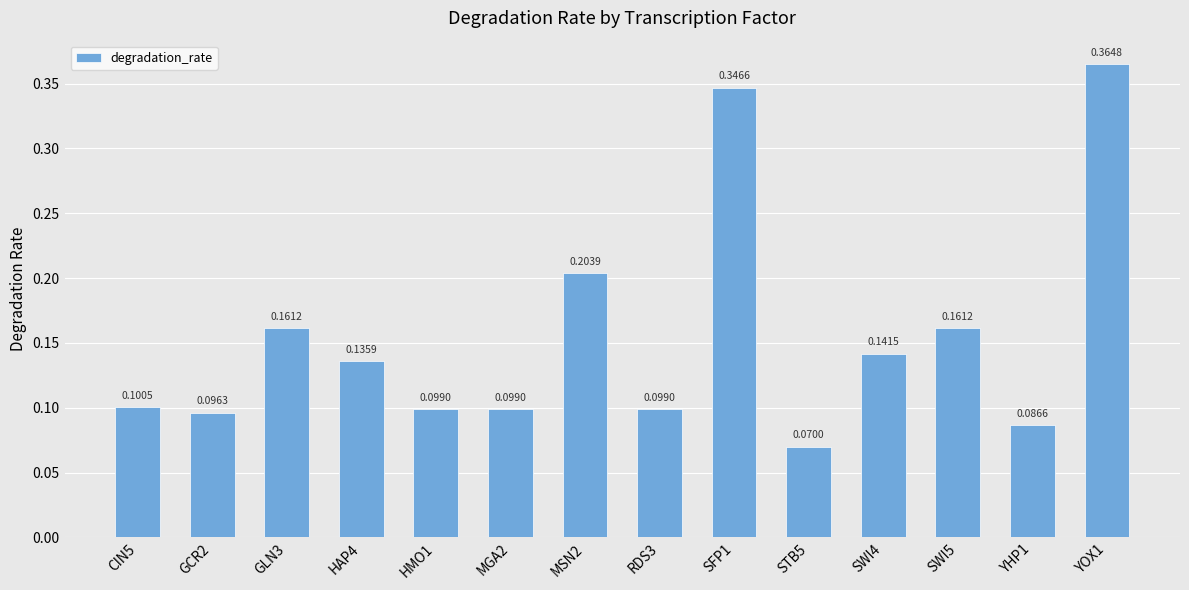

What is the sum of all values?

2.2